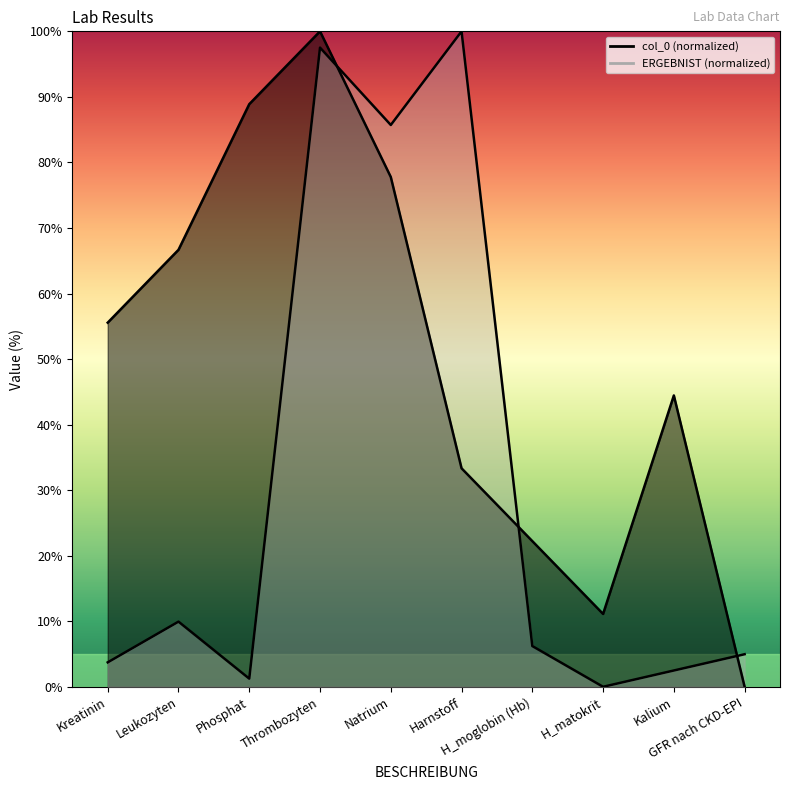

Between Natrium and H_moglobin (Hb), which series saw the biggest shift?

ERGEBNIST_numeric